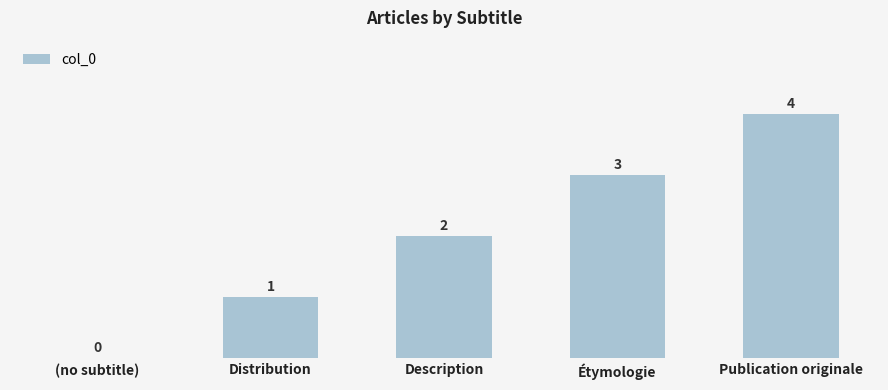

How many values are between 1 and 3?

3